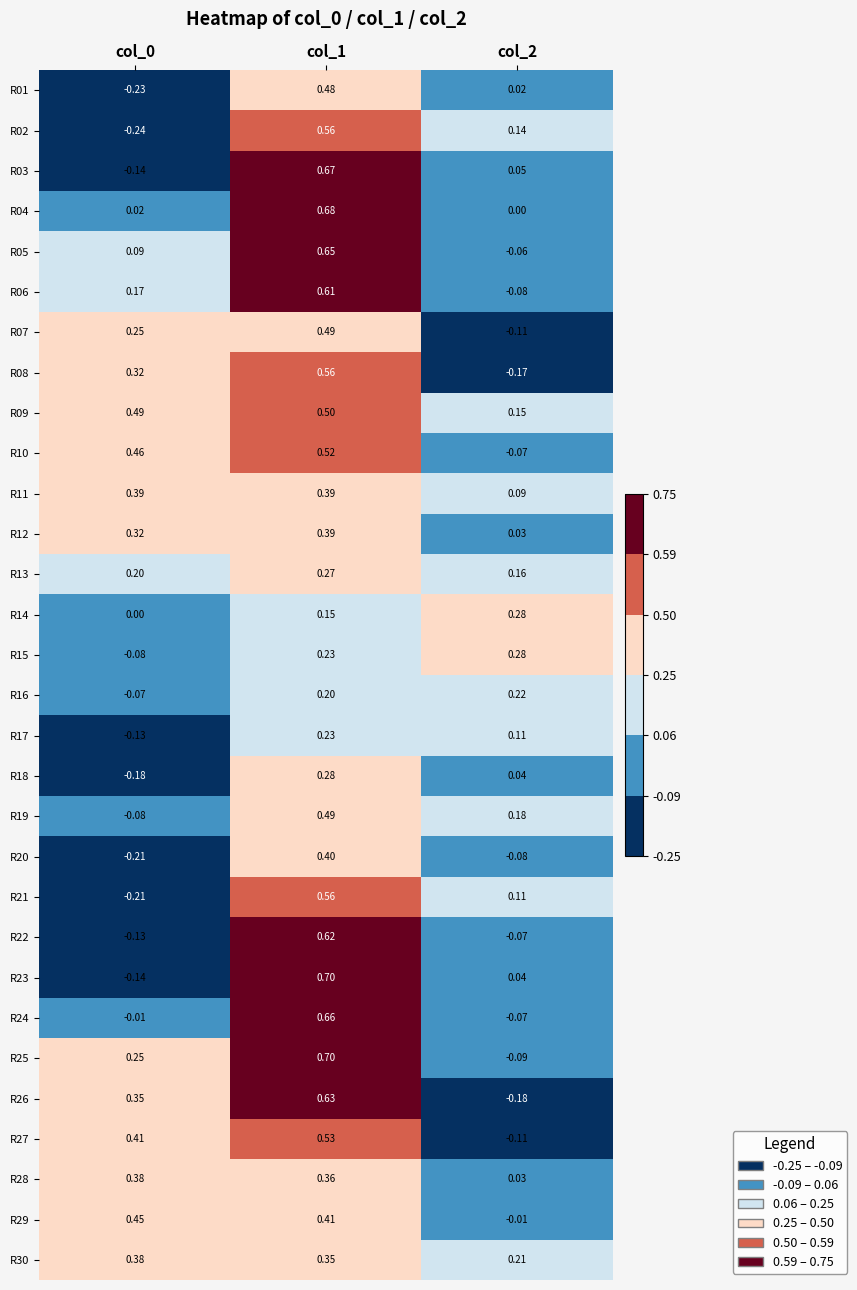

Is the value of R25 at col_1 greater than the value of R05 at col_0?

Yes